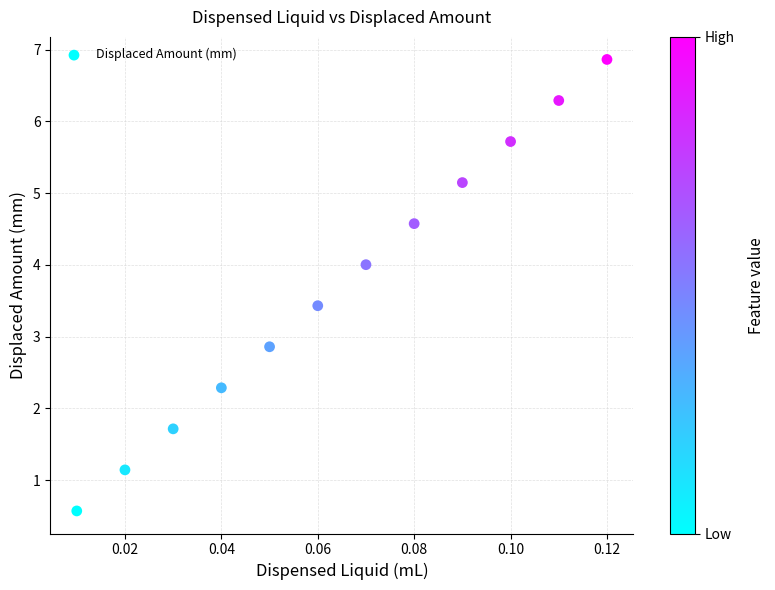

What is the range of Y values (max minus min)?

6.3